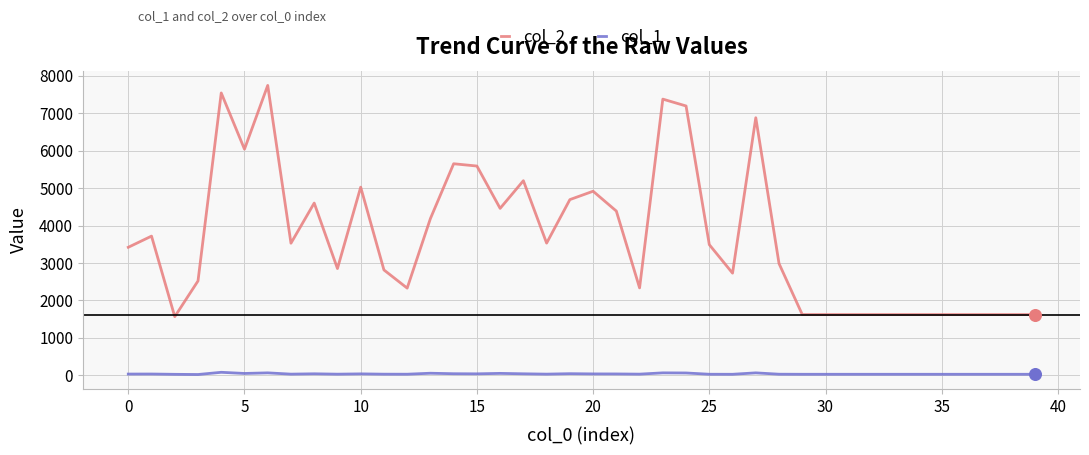

Which series has the largest total across all categories?

col_2